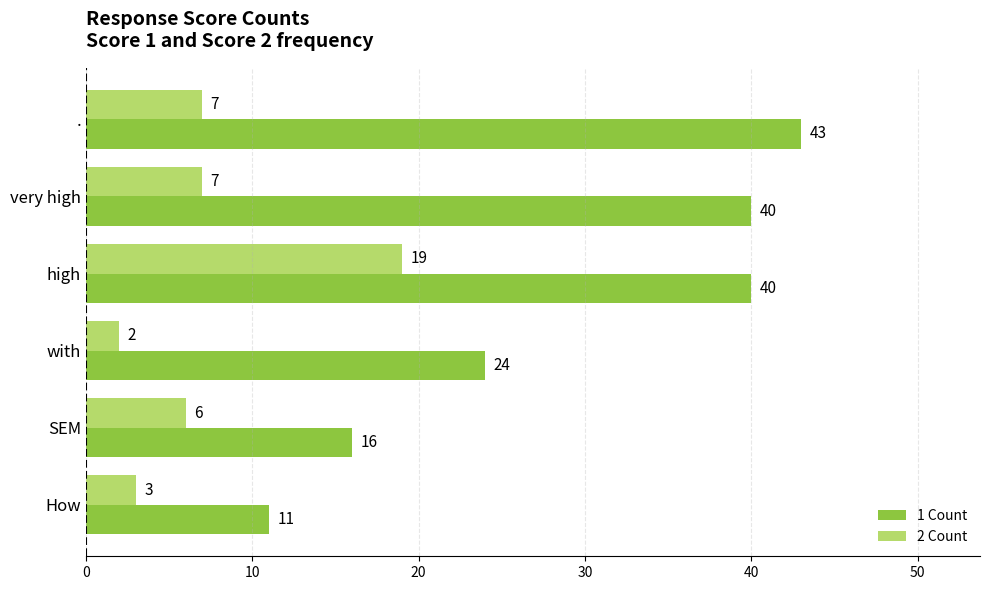

List the series in order of their peak value, lowest first.

2 Count, 1 Count